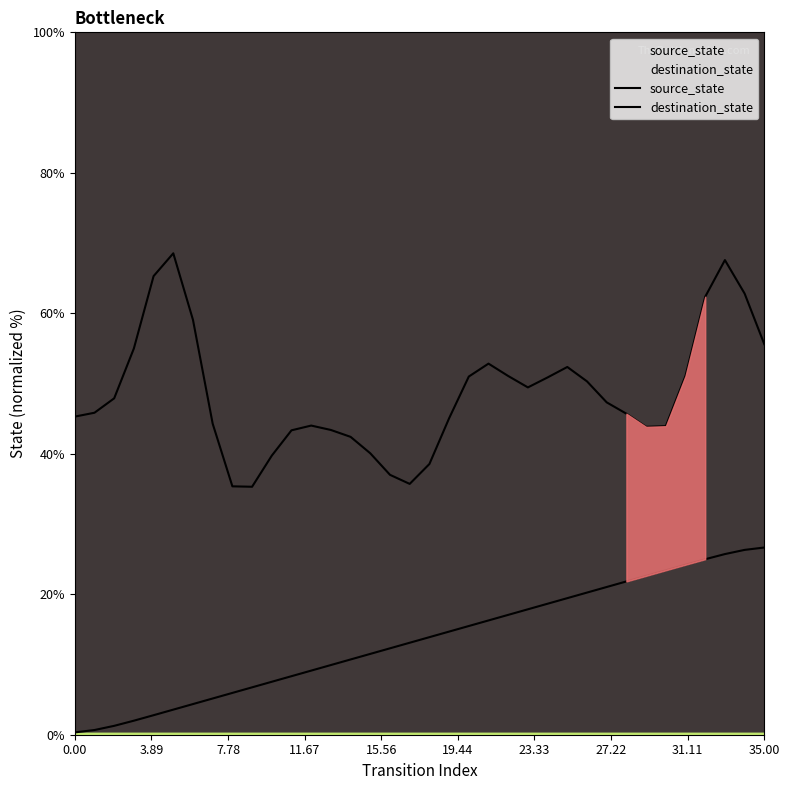

What is the sum of all source_state values?

485.7